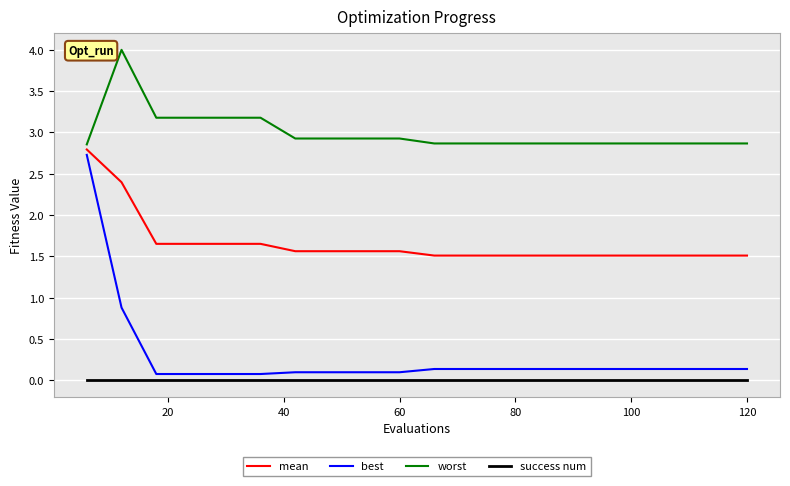

Which series has the largest total across all categories?

worst